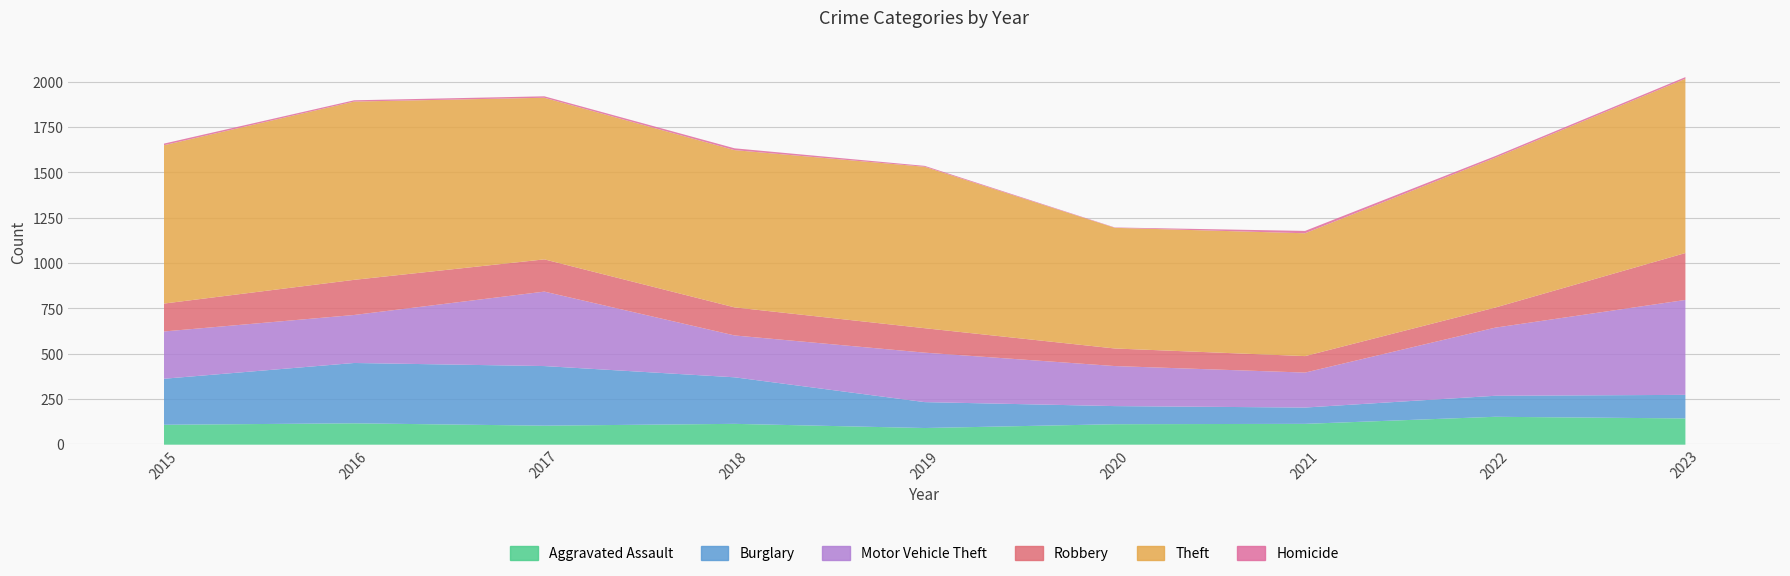

What is the value of the Motor Vehicle Theft point at the 6th from the left?

221